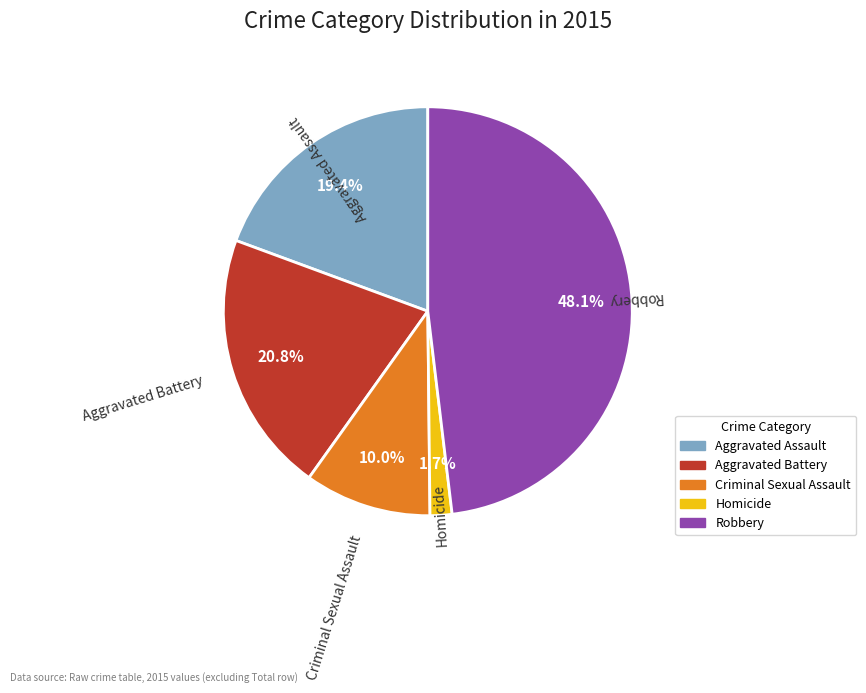

Is there any slice that represents more than half of the pie?

No